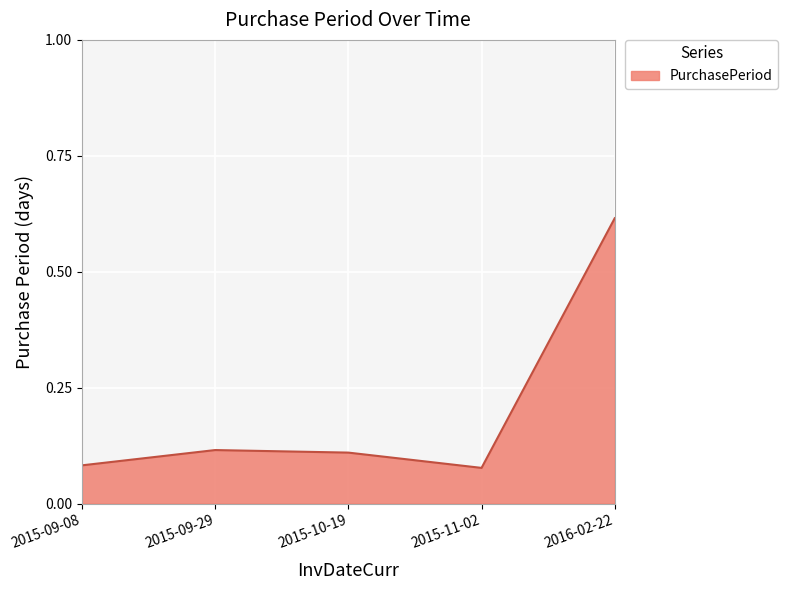

What is the difference between the maximum and second lowest values?

0.5